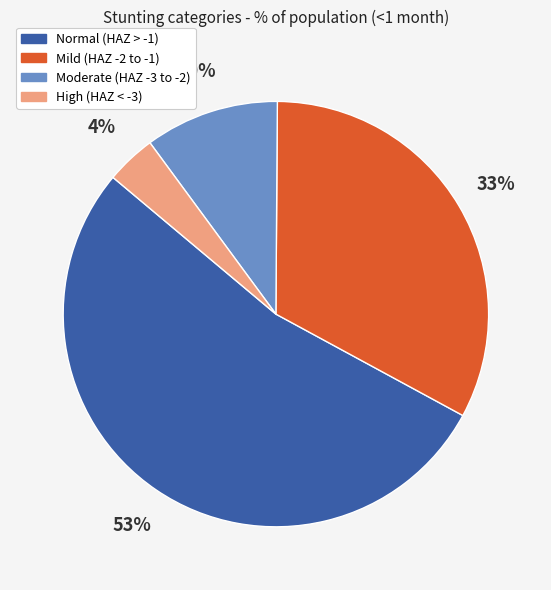

Is there a majority slice in this chart?

Yes